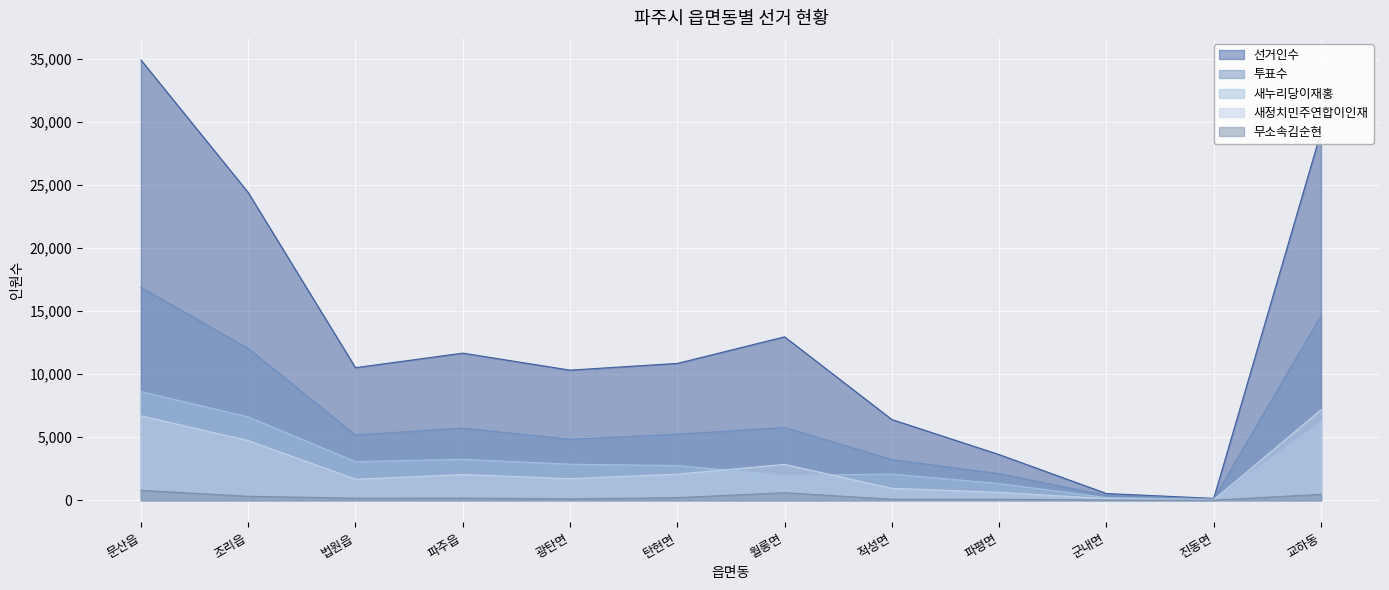

Reading left to right, transcribe all the data shown in this chart.

선거인수: 문산읍=34903	조리읍=24392	법원읍=10506	파주읍=11659	광탄면=10311	탄현면=10843	월롱면=12951	적성면=6394	파평면=3616	군내면=529	진동면=145	교하동=29193
투표수: 문산읍=16872	조리읍=12027	법원읍=5169	파주읍=5710	광탄면=4829	탄현면=5224	월롱면=5764	적성면=3216	파평면=2100	군내면=375	진동면=103	교하동=14618
새누리당이재홍: 문산읍=8611	조리읍=6601	법원읍=3060	파주읍=3244	광탄면=2852	탄현면=2748	월롱면=1956	적성면=2077	파평면=1321	군내면=209	진동면=59	교하동=6258
새정치민주연합이인재: 문산읍=6686	조리읍=4728	법원읍=1665	파주읍=2030	광탄면=1707	탄현면=2067	월롱면=2837	적성면=941	파평면=627	군내면=127	진동면=35	교하동=7169
무소속김순현: 문산읍=779	조리읍=311	법원읍=159	파주읍=169	광탄면=105	탄현면=200	월롱면=594	적성면=77	파평면=73	군내면=16	진동면=2	교하동=463